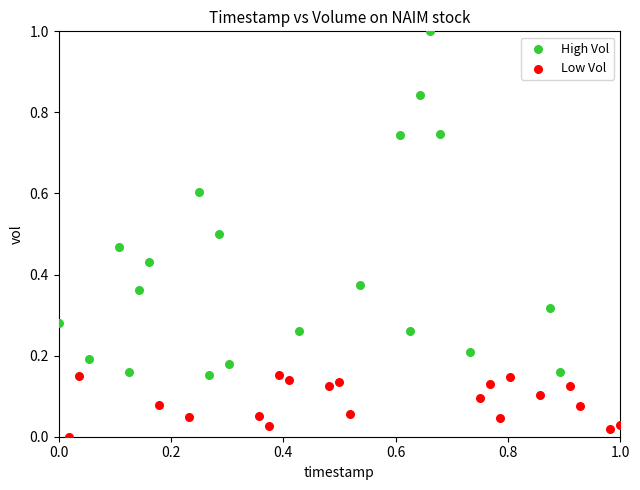

What are all the series names shown in the legend?

High Vol, Low Vol